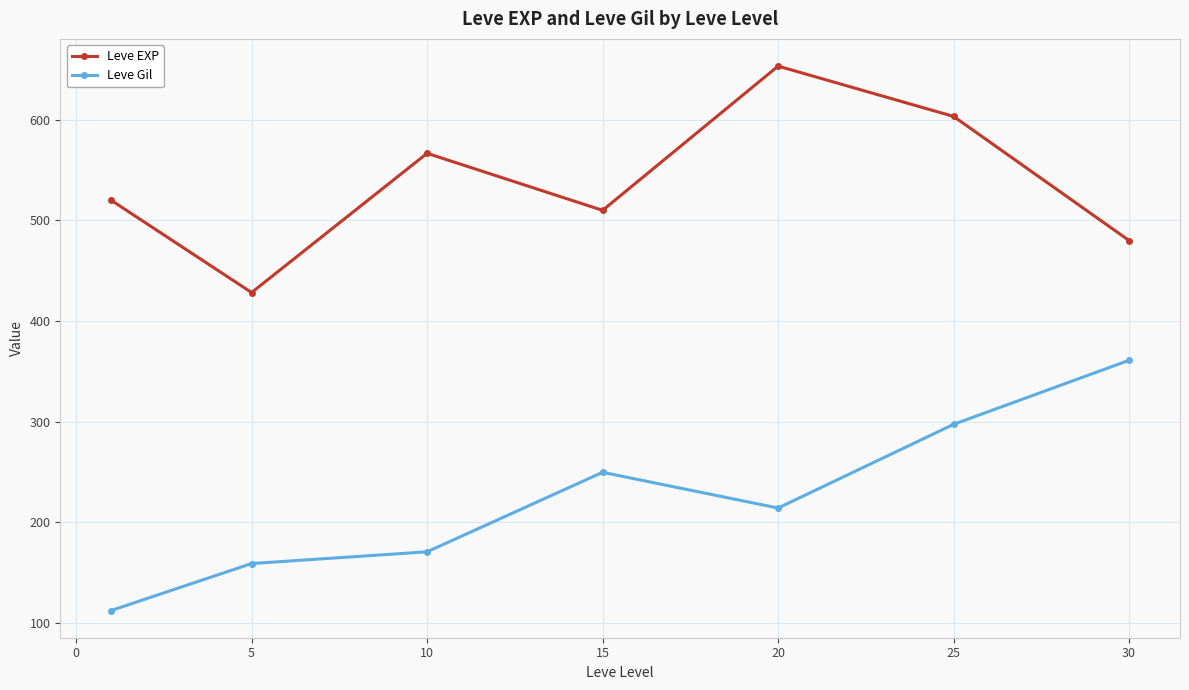

At how many categories does at least one series exceed 500?

5